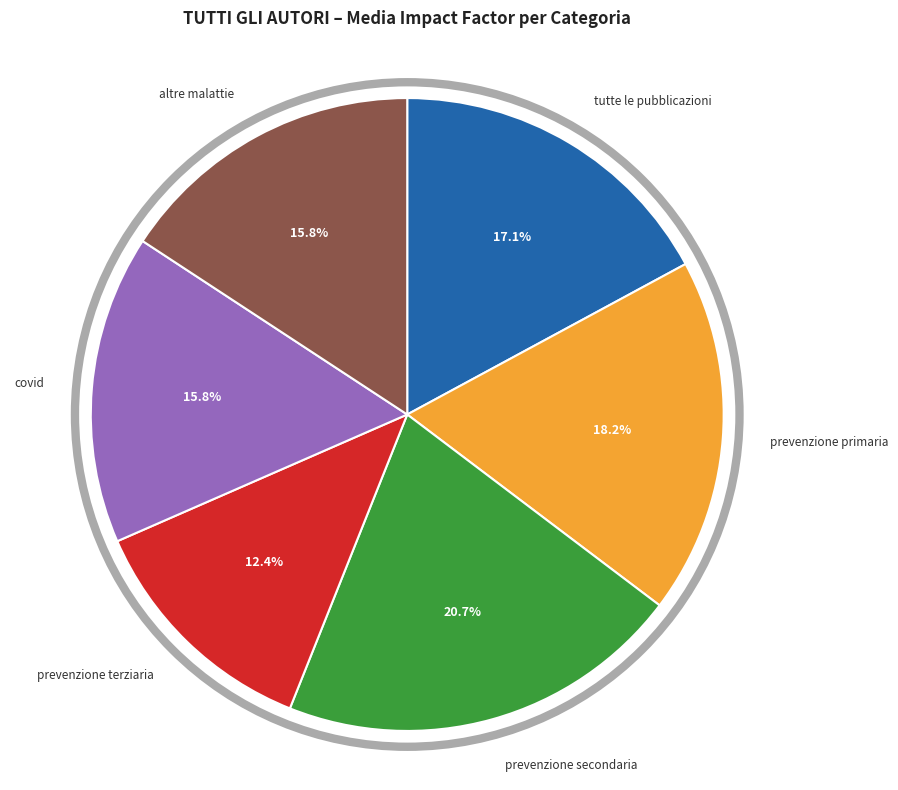

Does any single category account for the majority?

No